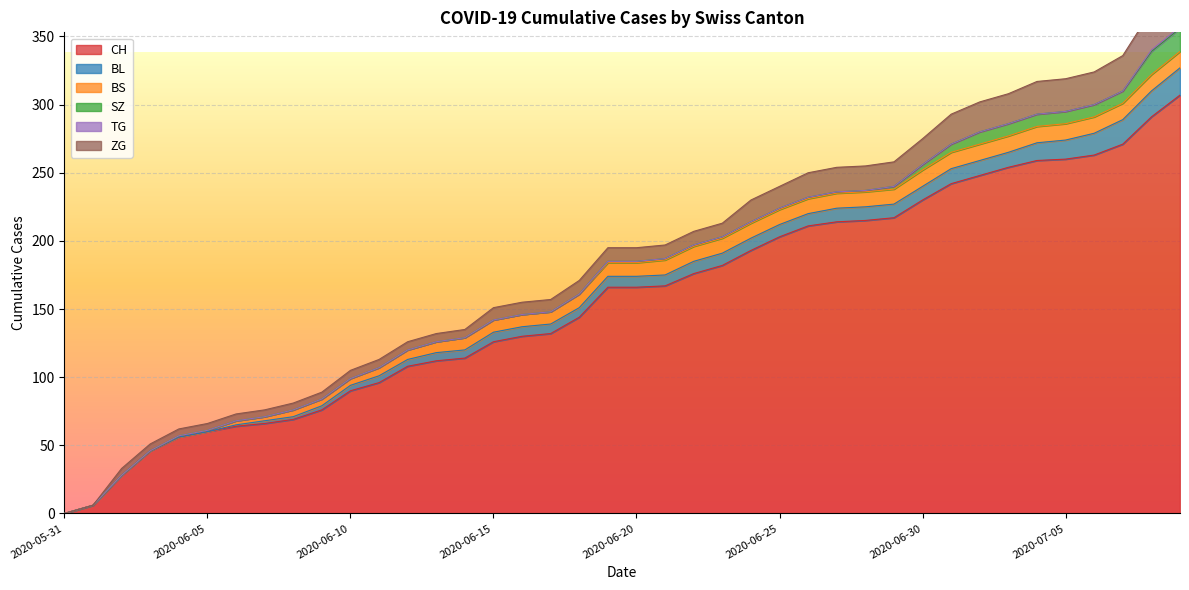

What is the difference between the highest and lowest values at 2020-07-09?

306